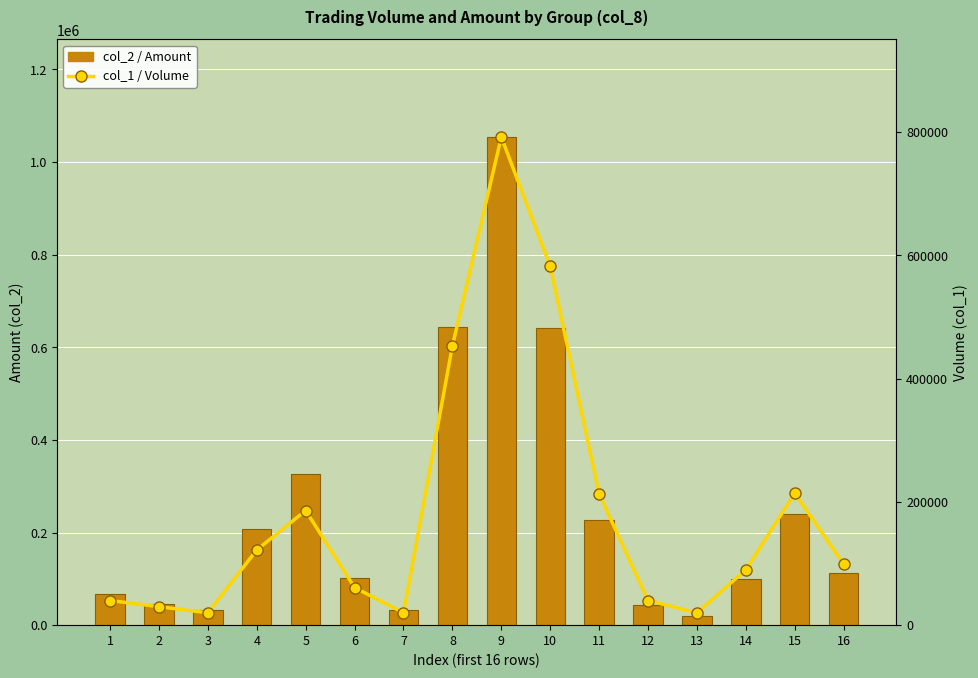

Which category has the highest value in the col_2 / Amount series?

9